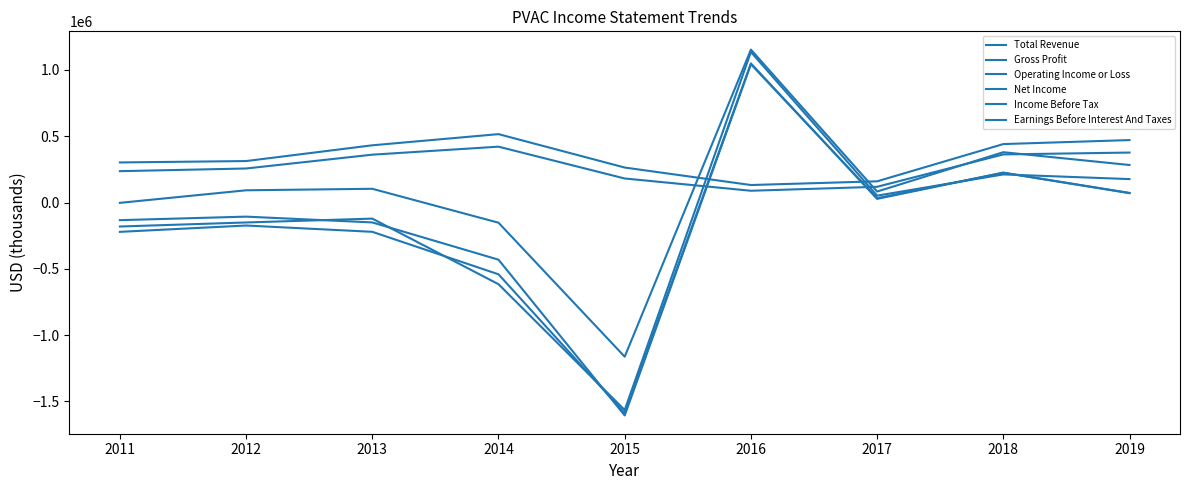

At which category does Net Income reach its first local valley?

2015